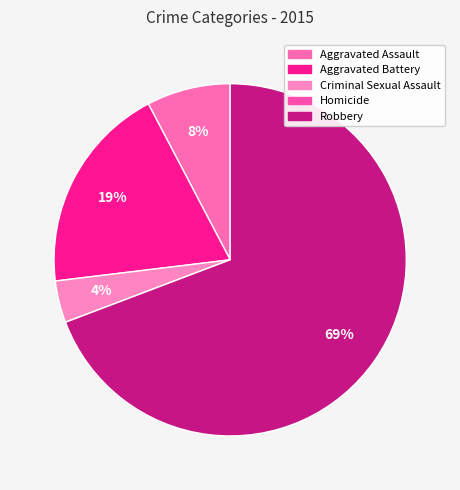

True or false: Aggravated Assault accounts for 8% of the total.

True